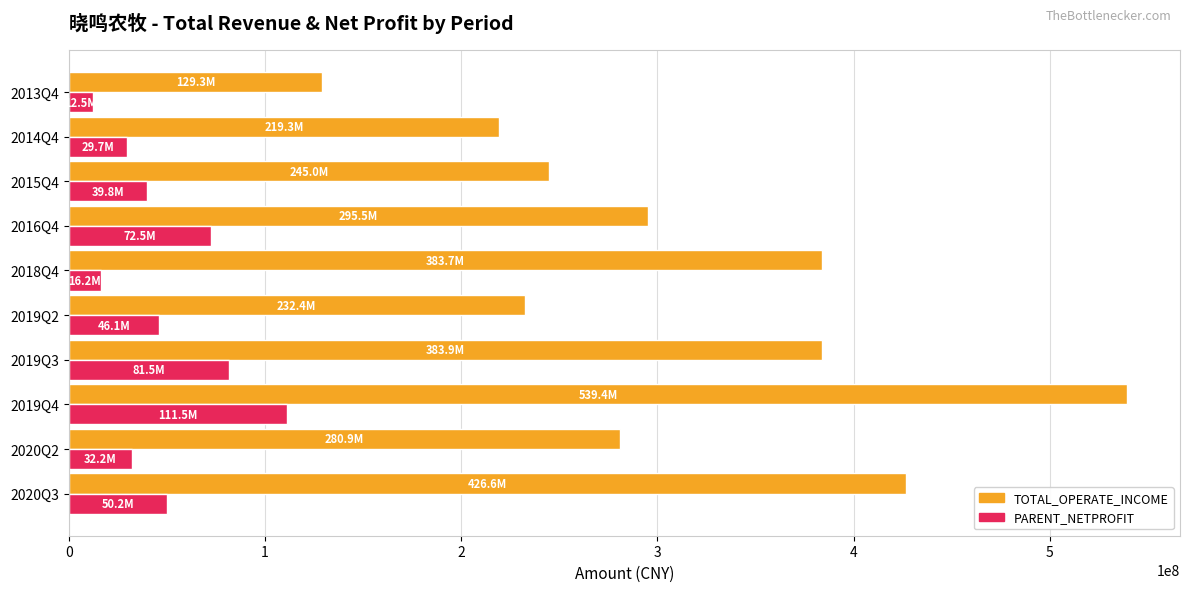

At 2019Q3, list the series in order from smallest to largest.

PARENT_NETPROFIT, TOTAL_OPERATE_INCOME